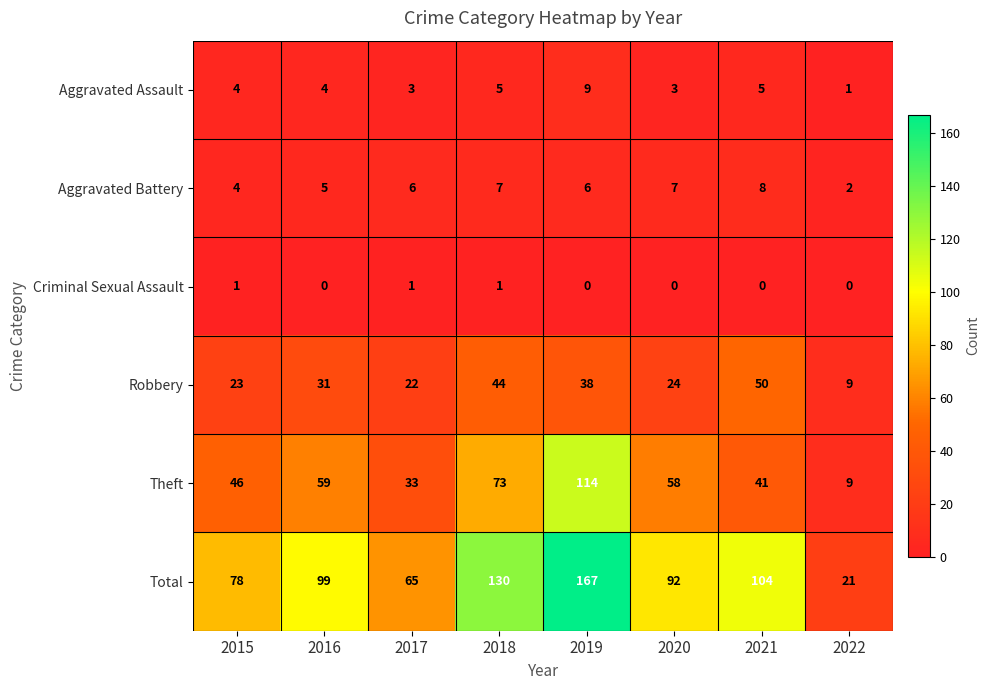

Where does the Theft series first go above 58?

2016